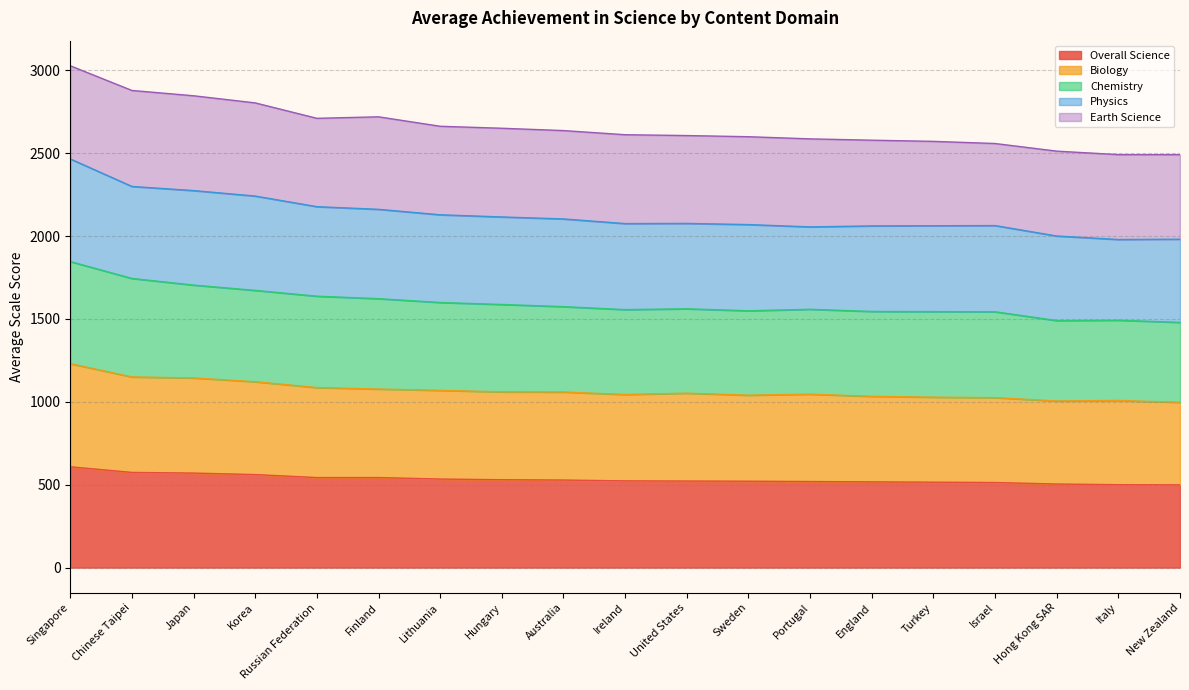

True or false: Chemistry and Biology cross at least once.

False